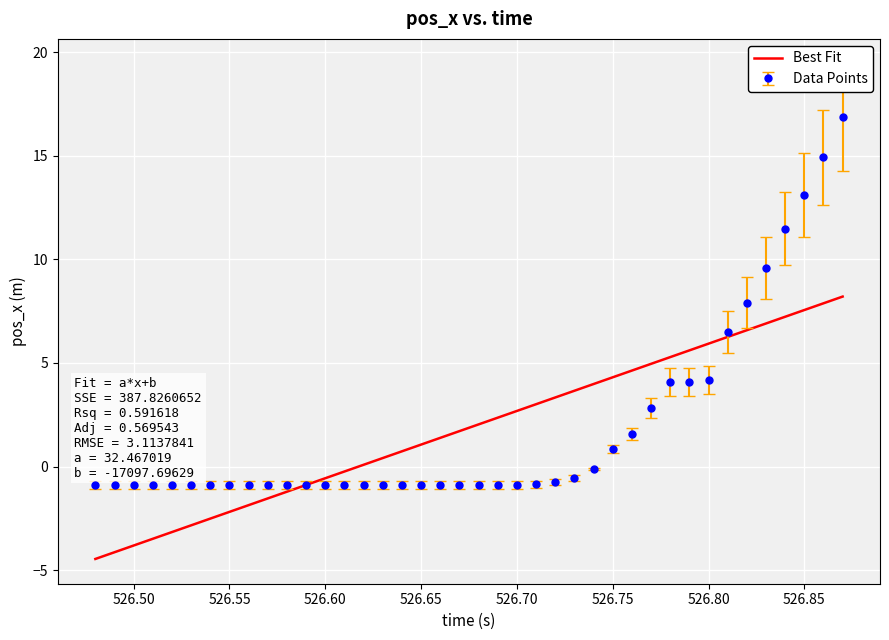

What is the maximum value for Data Points?

16.9